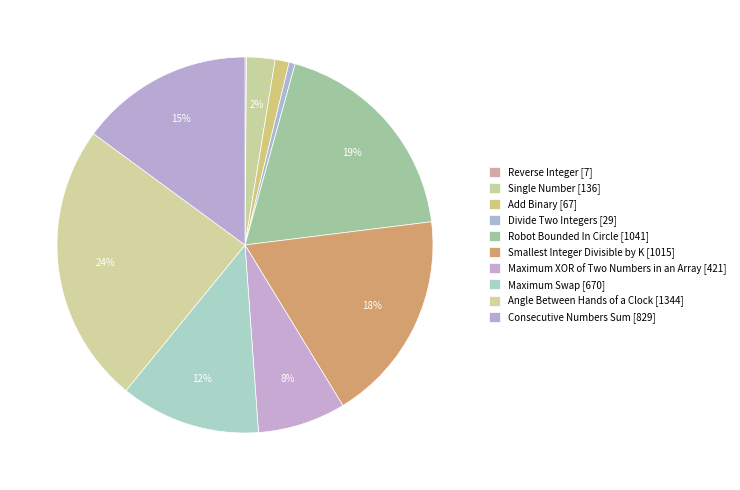

What percentage is NOT represented by Maximum XOR of Two Numbers in an Array?

92.4%